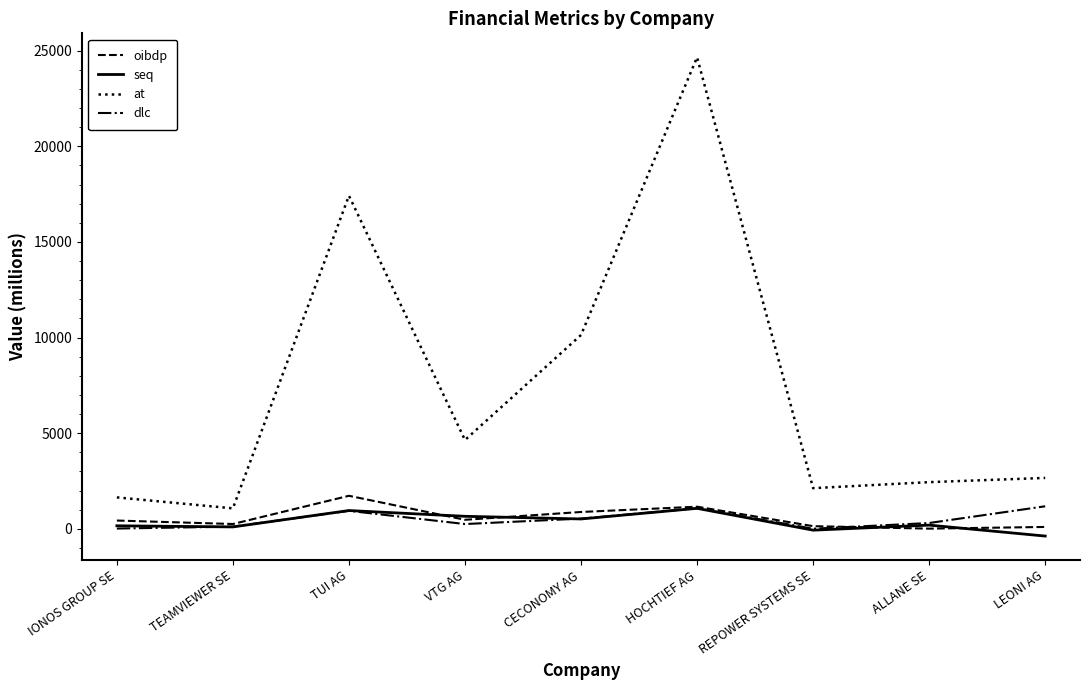

List the labels in order of at value, smallest first.

TEAMVIEWER SE, IONOS GROUP SE, REPOWER SYSTEMS SE, ALLANE SE, LEONI AG, VTG AG, CECONOMY AG, TUI AG, HOCHTIEF AG